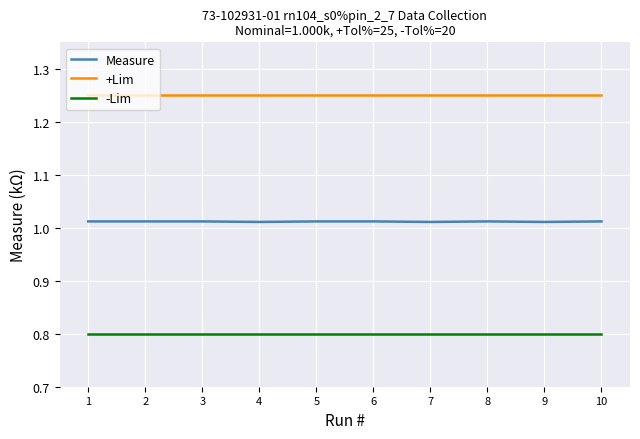

What is the sum of the -Lim values at 1 and 5?

1.6